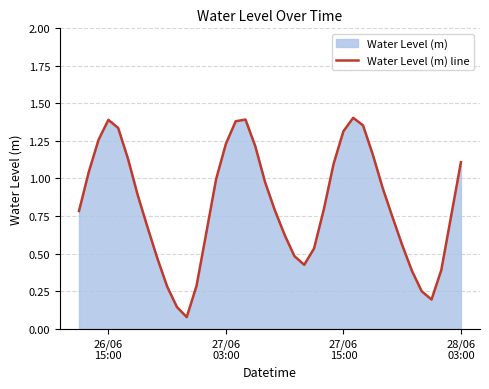

What is the minimum value shown in the chart?

0.1